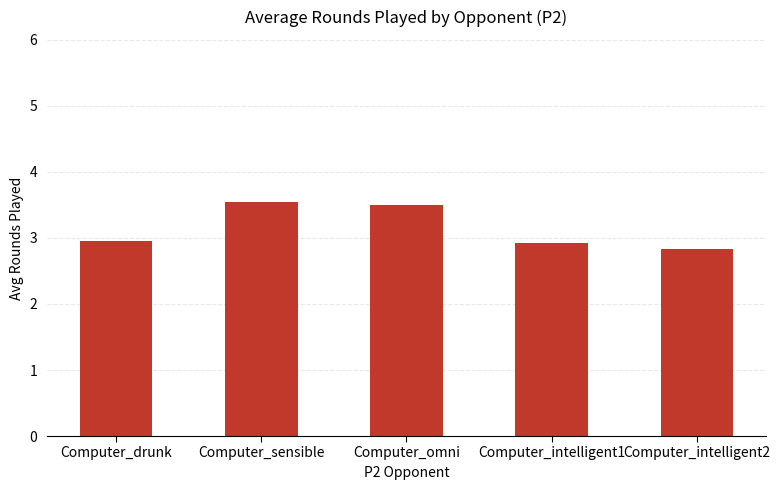

Between Computer_sensible and Computer_drunk, which is larger?

Computer_sensible